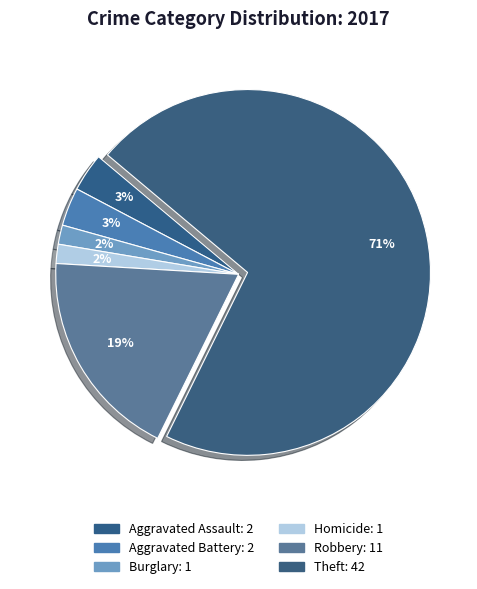

How many segments does this pie chart have?

6